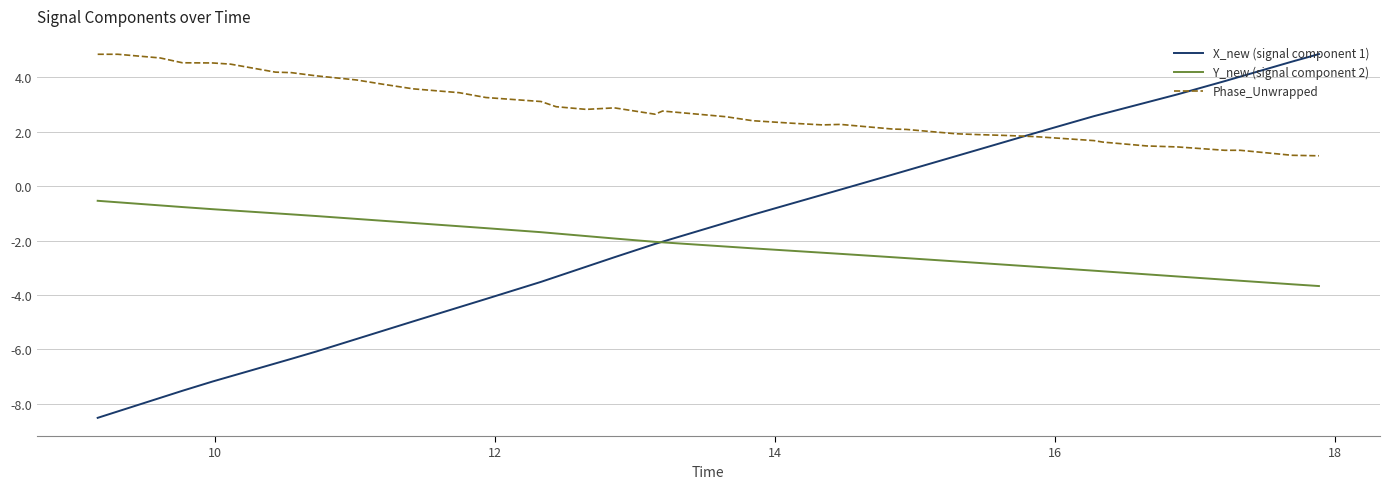

Which series has the widest spread of values?

X_new (signal component 1)